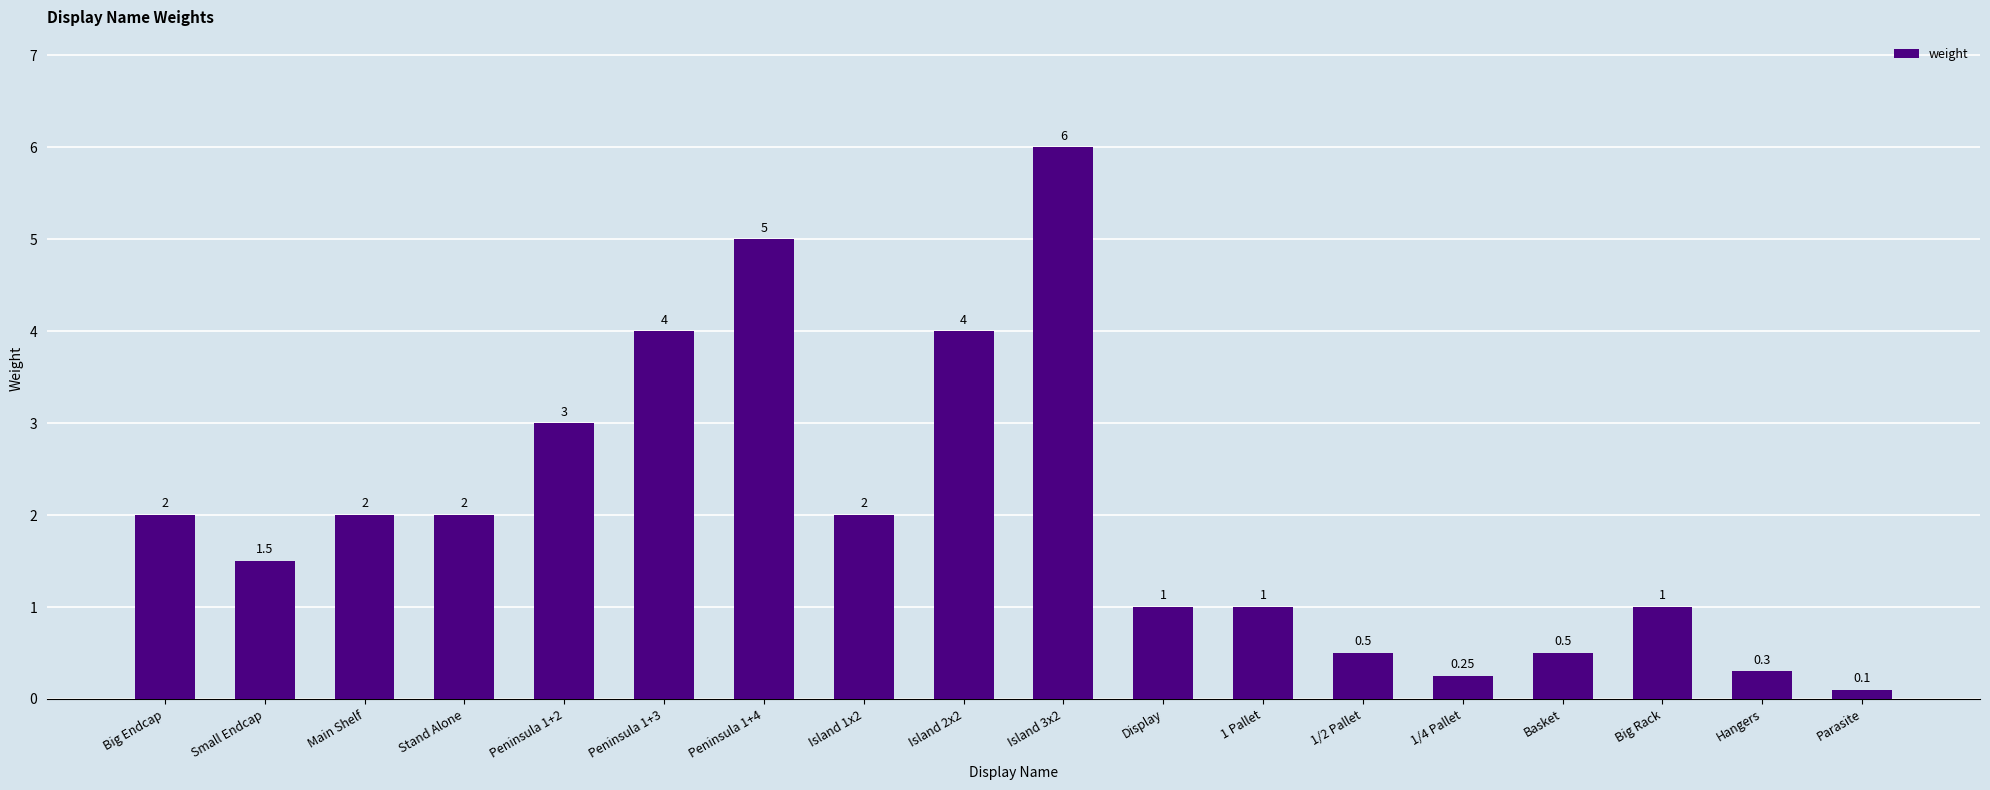

Is it true that the value at Stand Alone is 3.6?

False